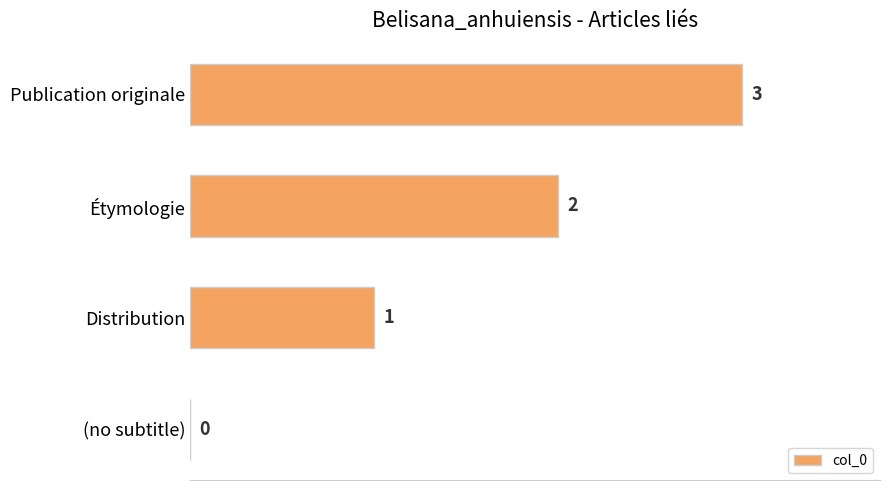

What is the approximate value at Publication originale?

3